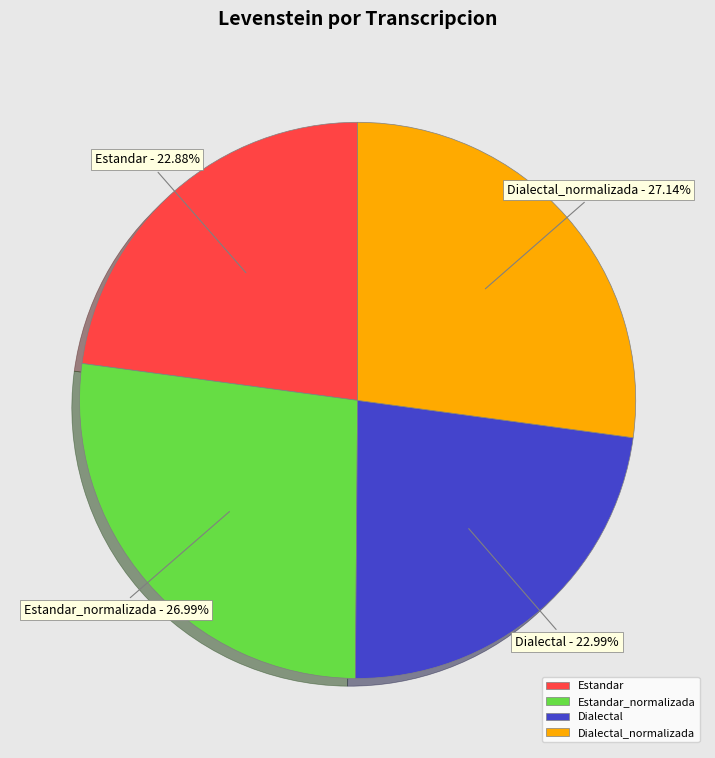

Combined, what portion of the pie is Dialectal and Estandar_normalizada?

50.0%